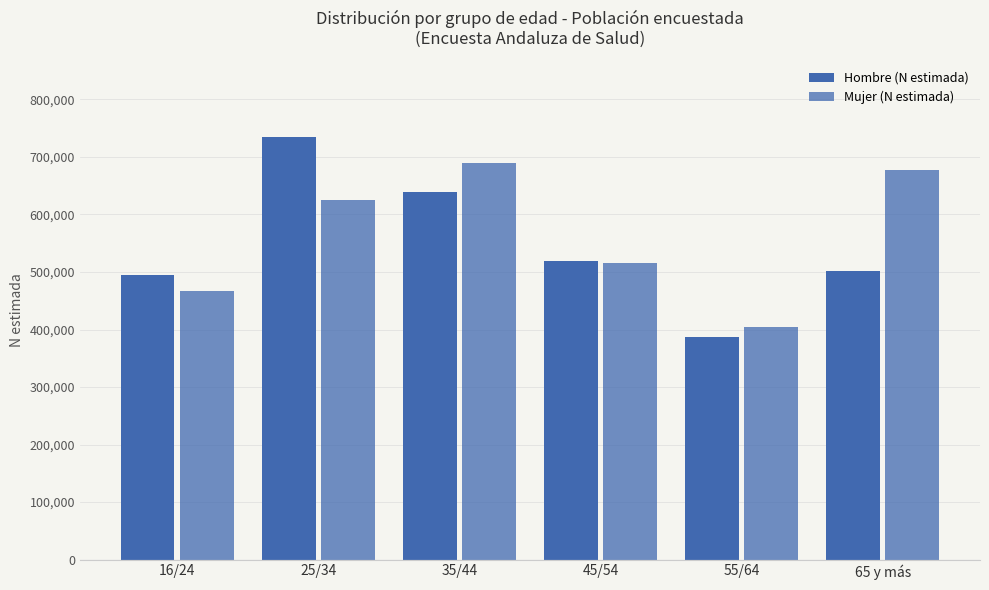

Are the bars grouped side by side (vs. stacked)?

Yes